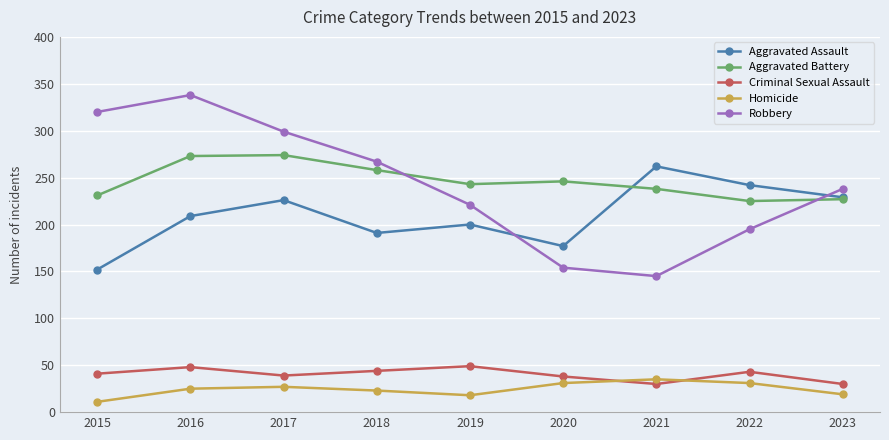

True or false: Robbery and Aggravated Assault cross at least once.

True